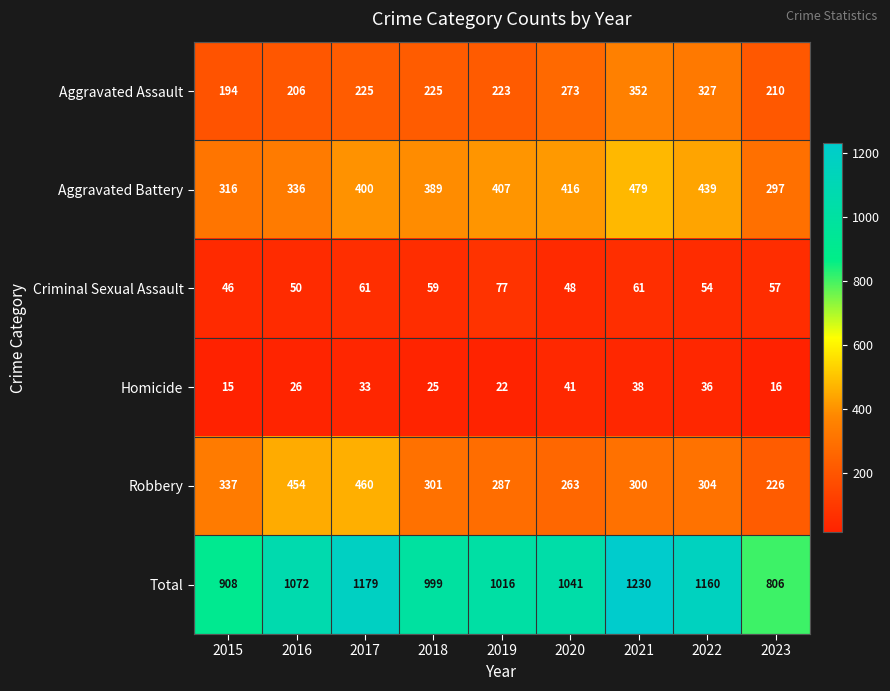

How many categories are shown in the chart?

9